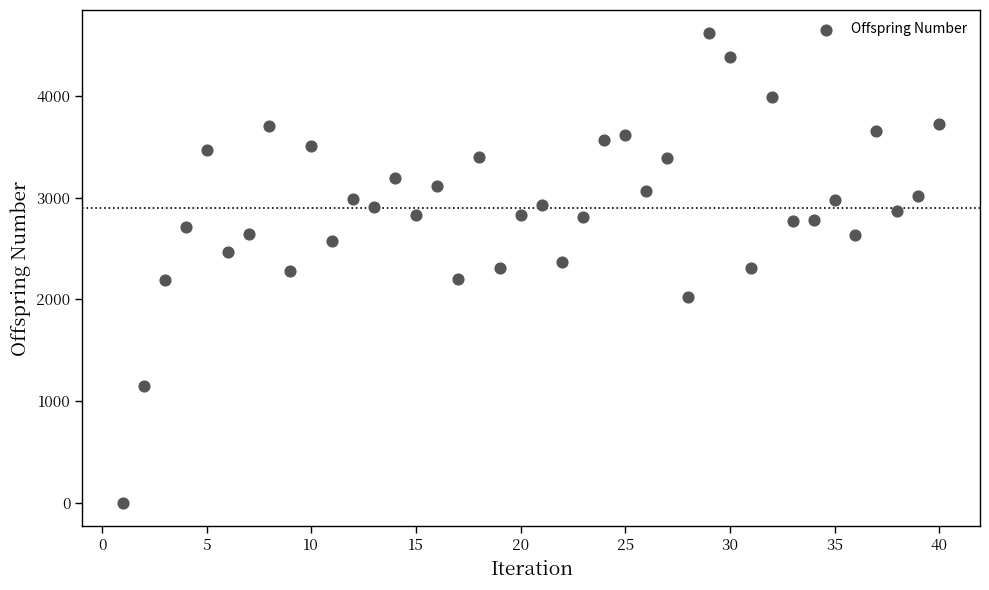

What is the range of Y values (max minus min)?

4614